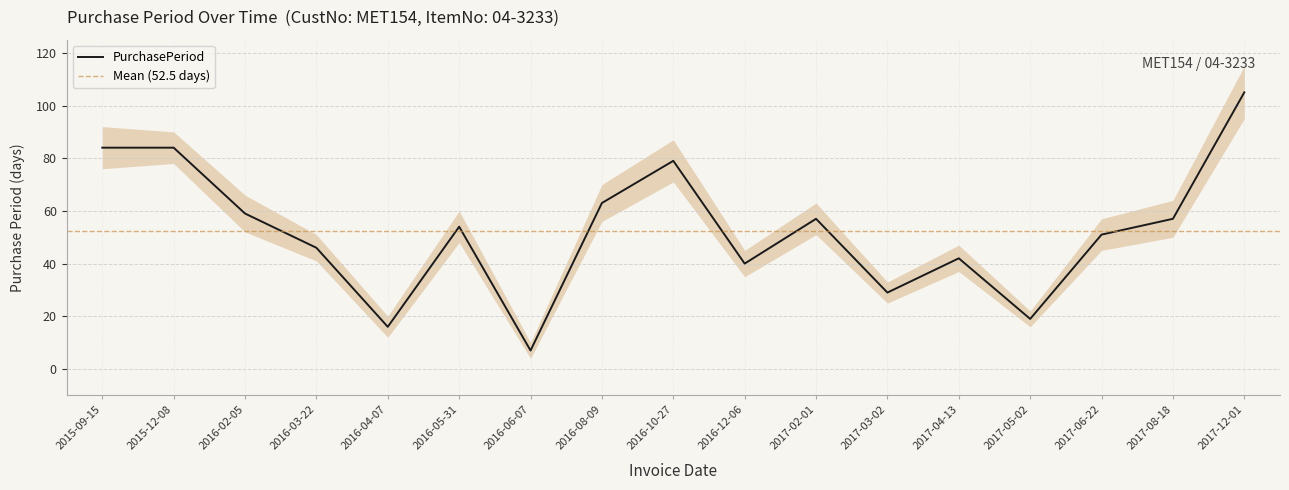

What is the difference between the values at 2015-09-15 and 2016-03-22?

38